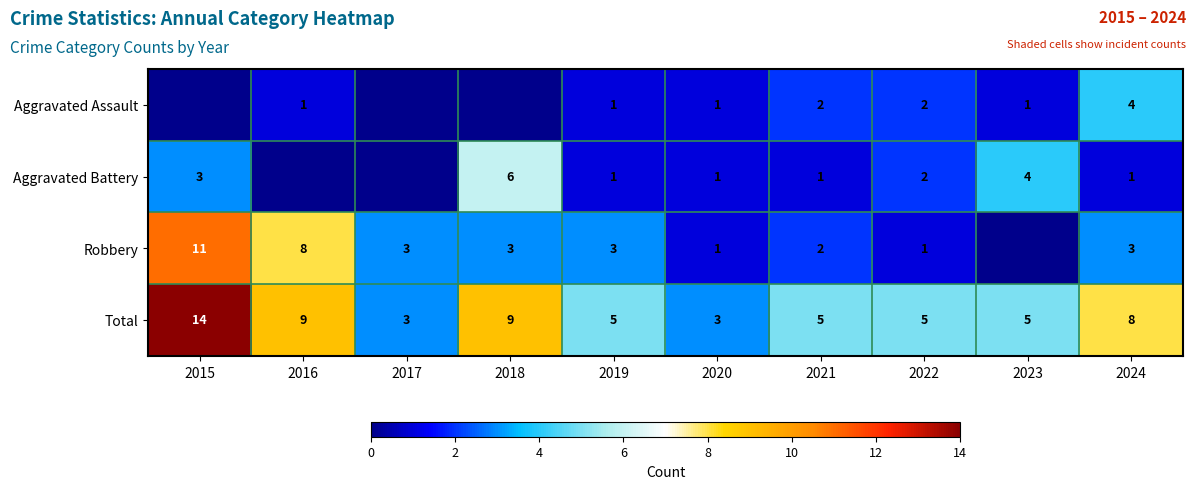

Which label corresponds to the largest value in the chart?

2015